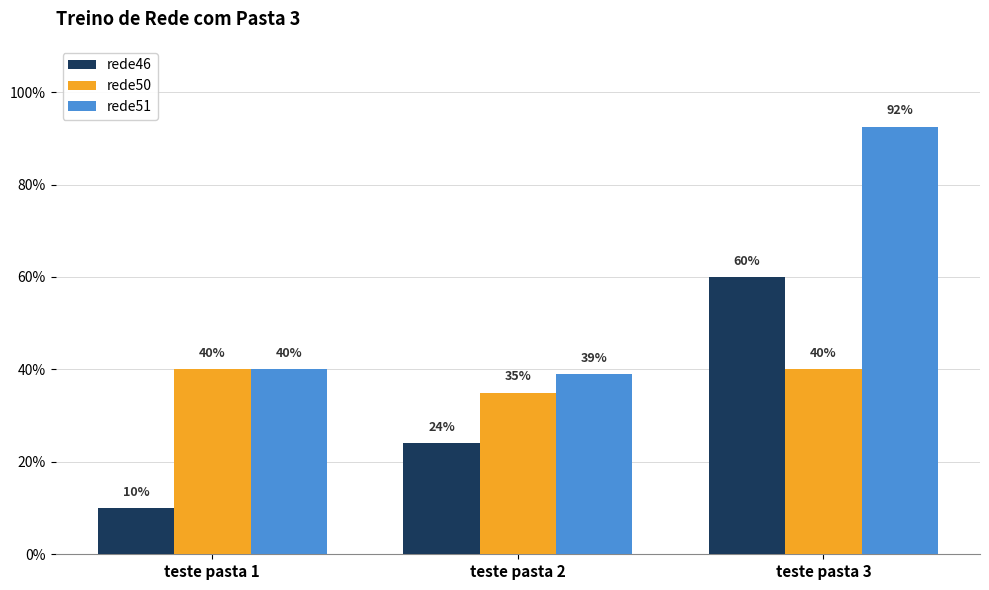

What are all the series names shown in the legend?

rede46, rede50, rede51